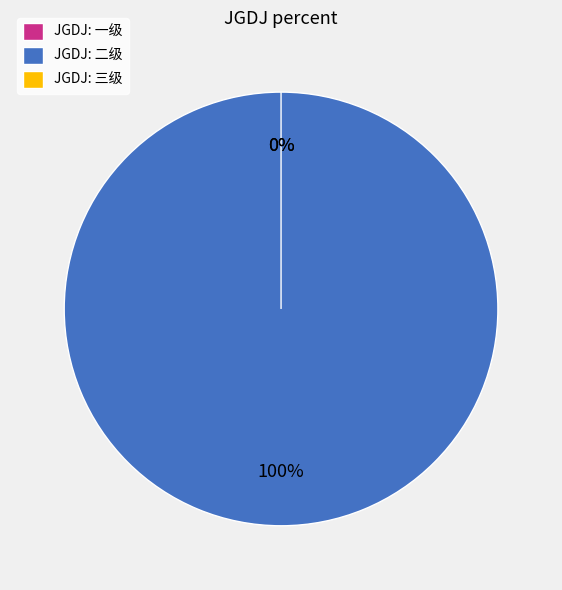

Is it true that 一级 is 1% of the pie?

False